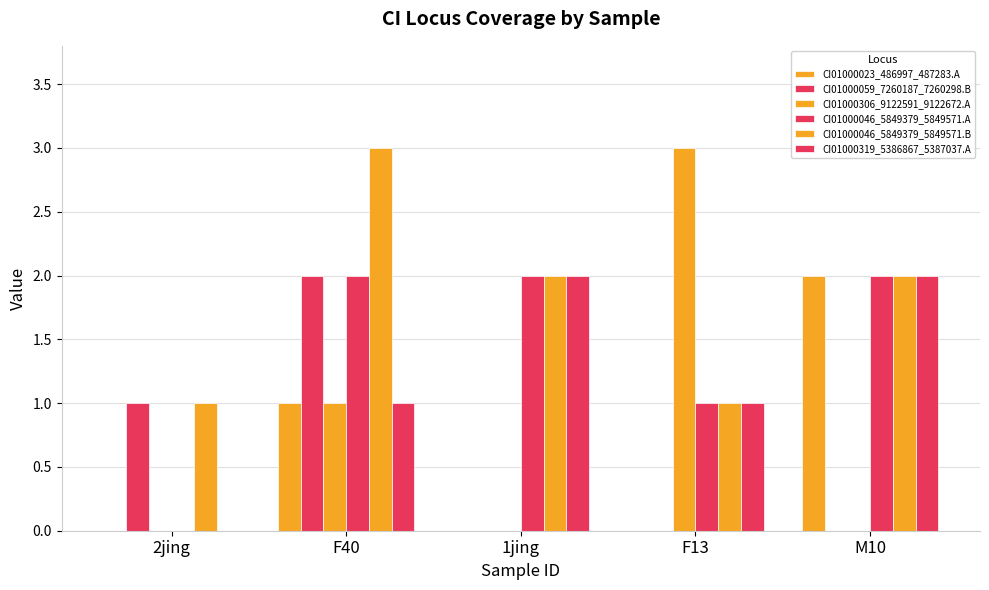

How many values in CI01000046_5849379_5849571.A are above zero?

4